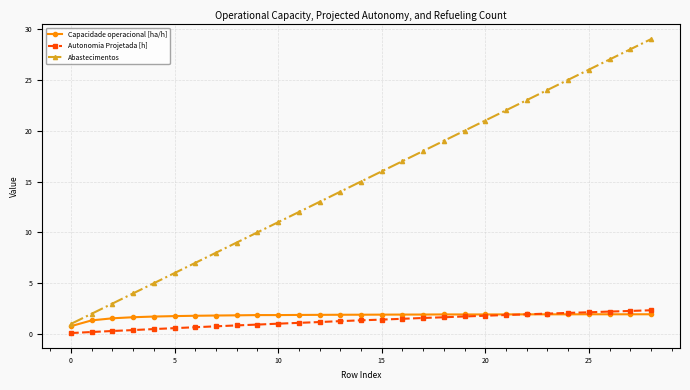

What is the maximum value for Capacidade operacional [ha/h]?

1.9